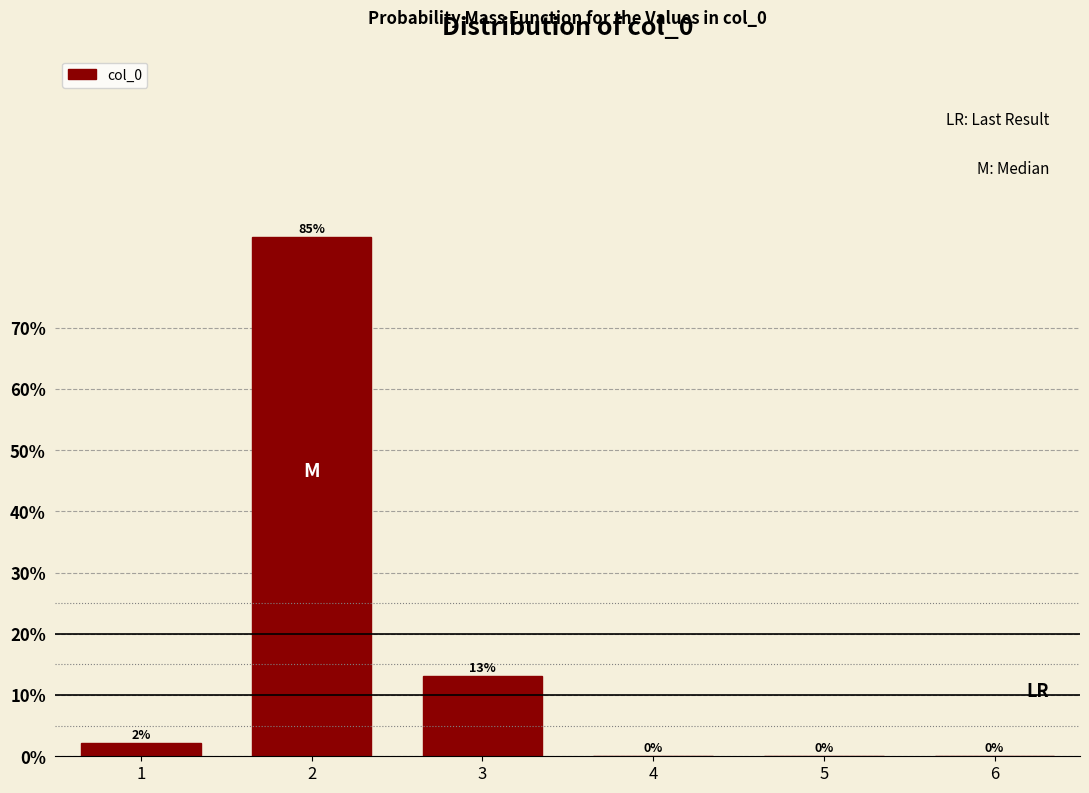

Where is the data nearest to the value 42?

3